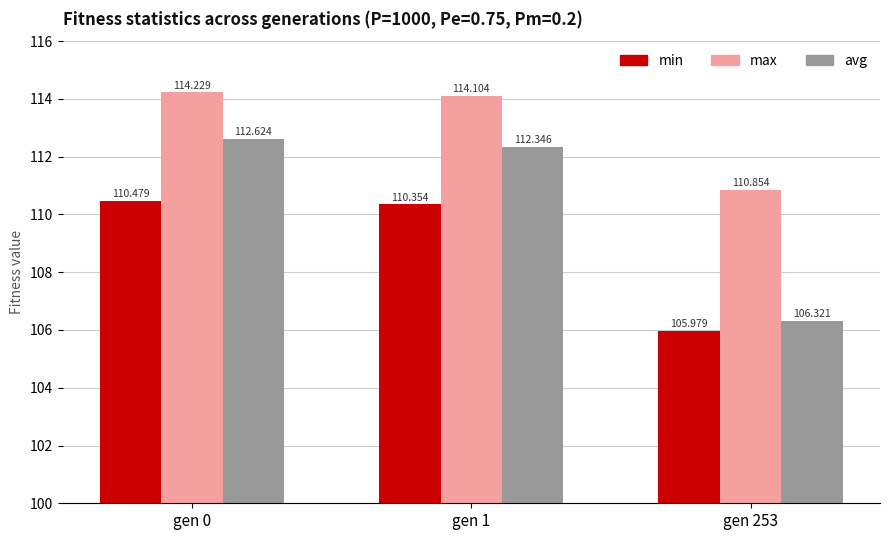

What are all the series names shown in the legend?

min, max, avg